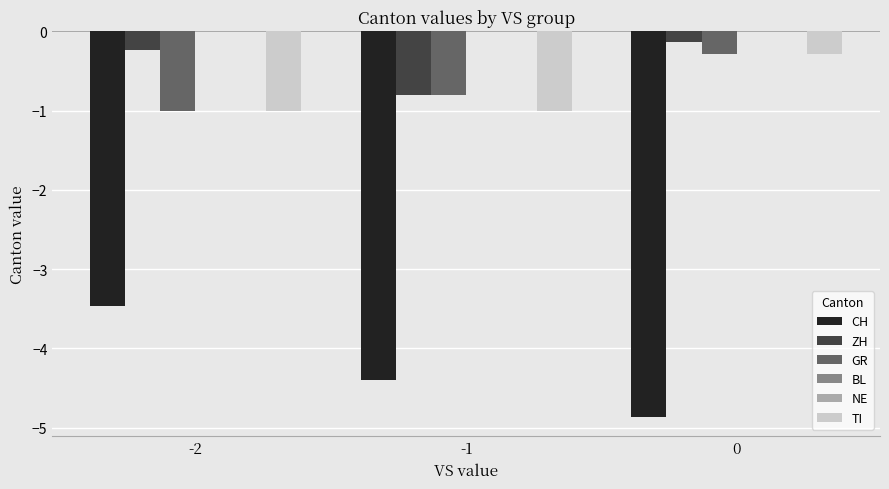

What is the total value across all series at -1?

-7.0